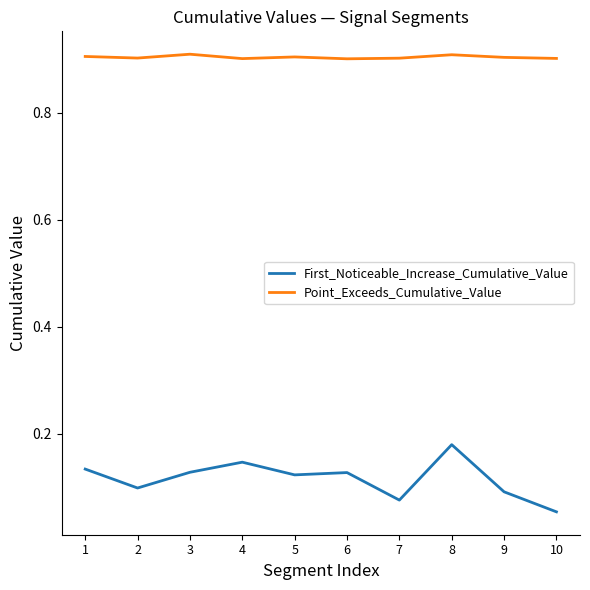

Which category has the highest value in the First_Noticeable_Increase_Cumulative_Value series?

8